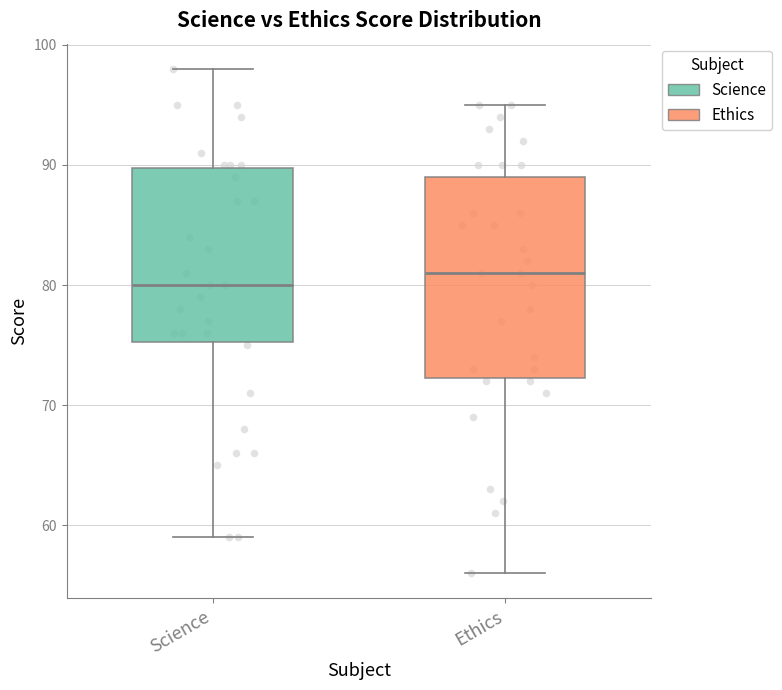

Reading left to right, read every box against the y-axis: the position of its median line, the range the box covers, and the ends of its whiskers. The values are not printed on the chart, so give them approximately, as read against the axis.

Science: median 80, box 75 to 90, whiskers 59 to 98
Ethics: median 81, box 72 to 89, whiskers 56 to 95